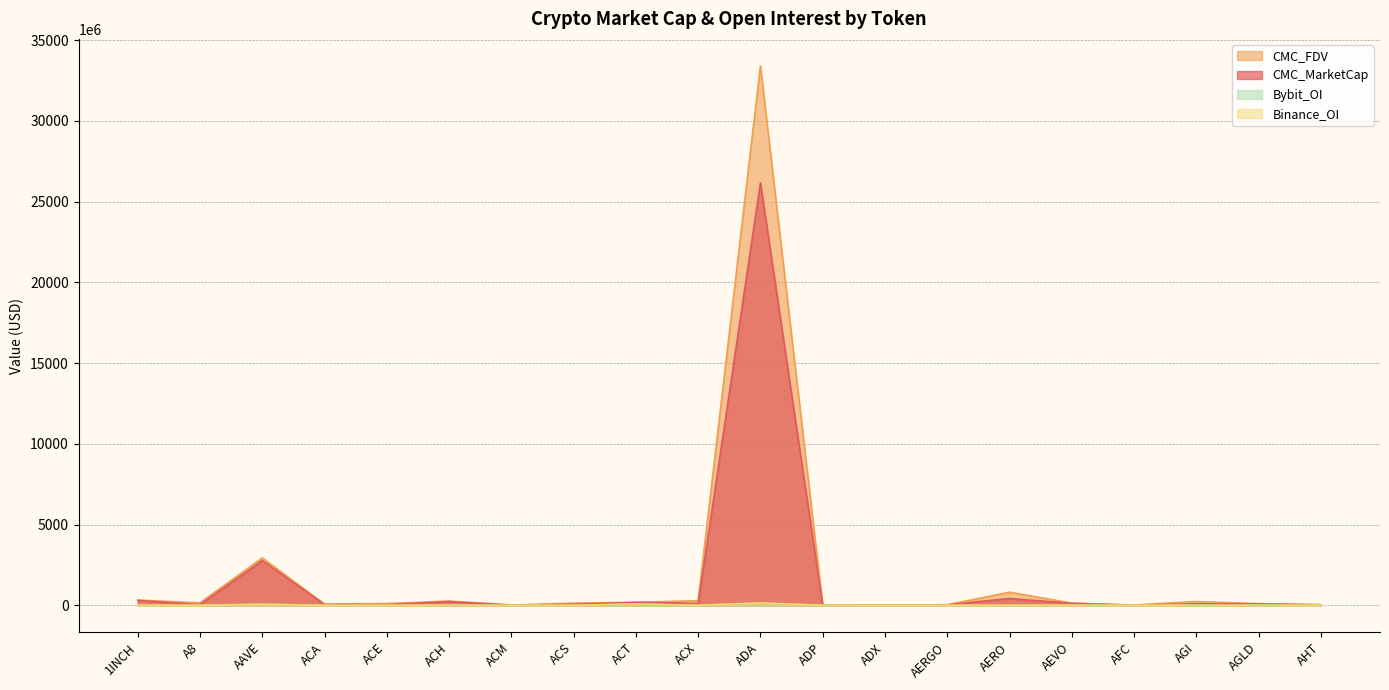

What is the total value across all series at AAVE?

5837321431.9